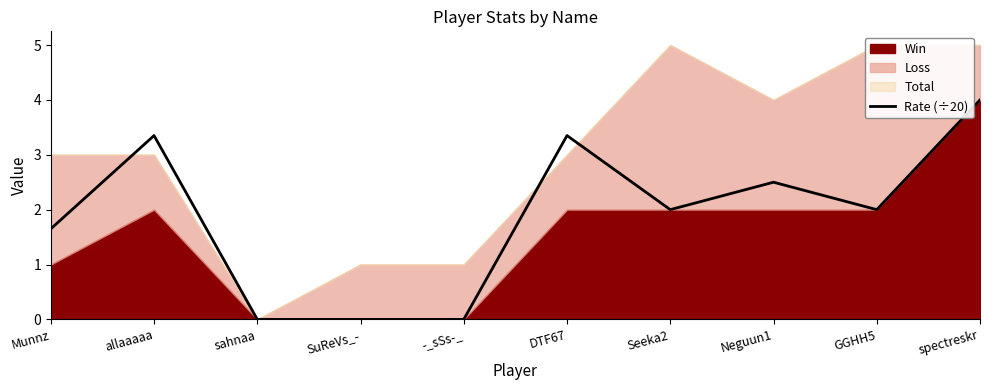

How many lines are shown in the chart?

1